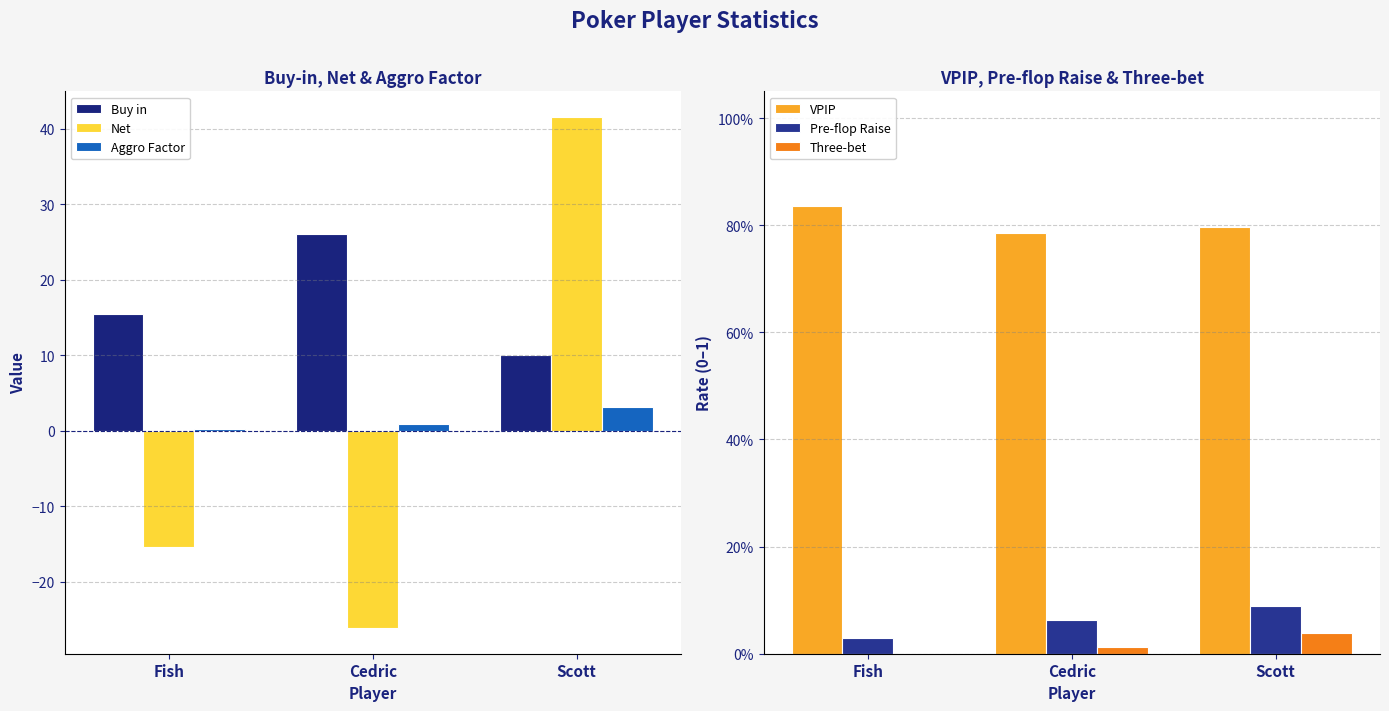

Rank the series by their maximum value, from lowest to highest.

Three-bet, Pre-flop Raise, VPIP, Aggro Factor, Buy in, Net